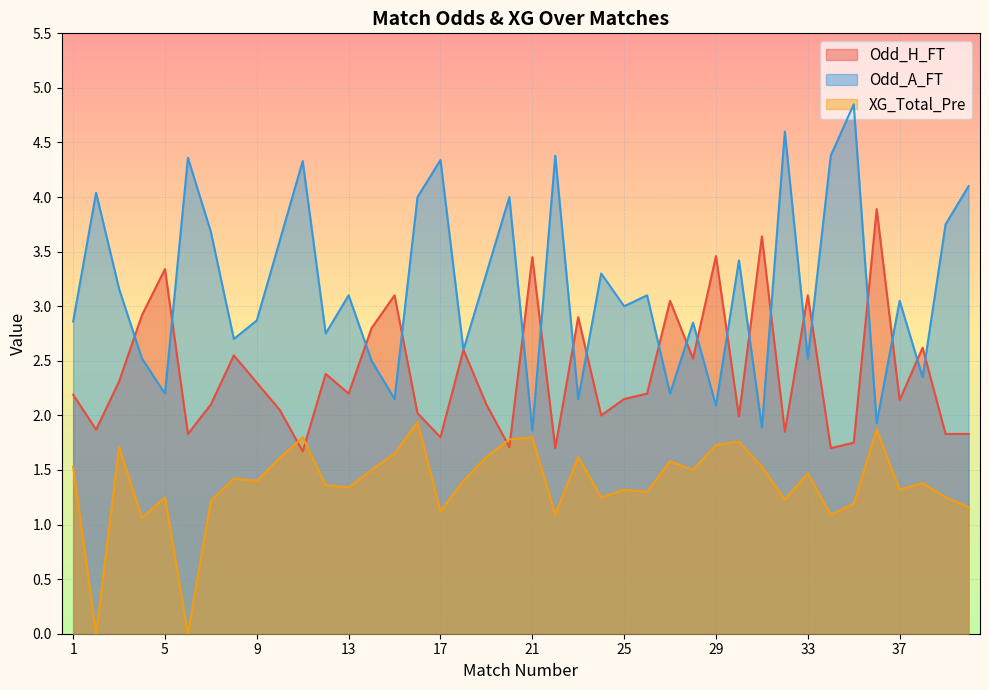

How many lines are shown in the chart?

3